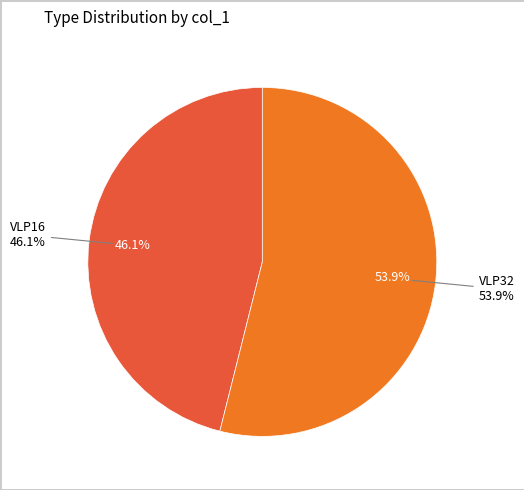

Which slice represents more than half of the pie?

VLP32